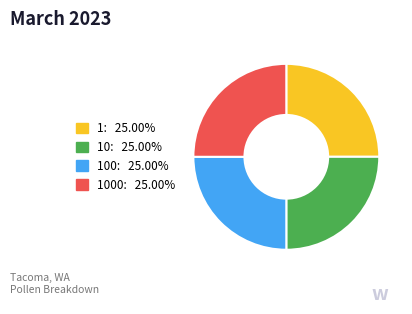

Is there a majority slice in this chart?

No